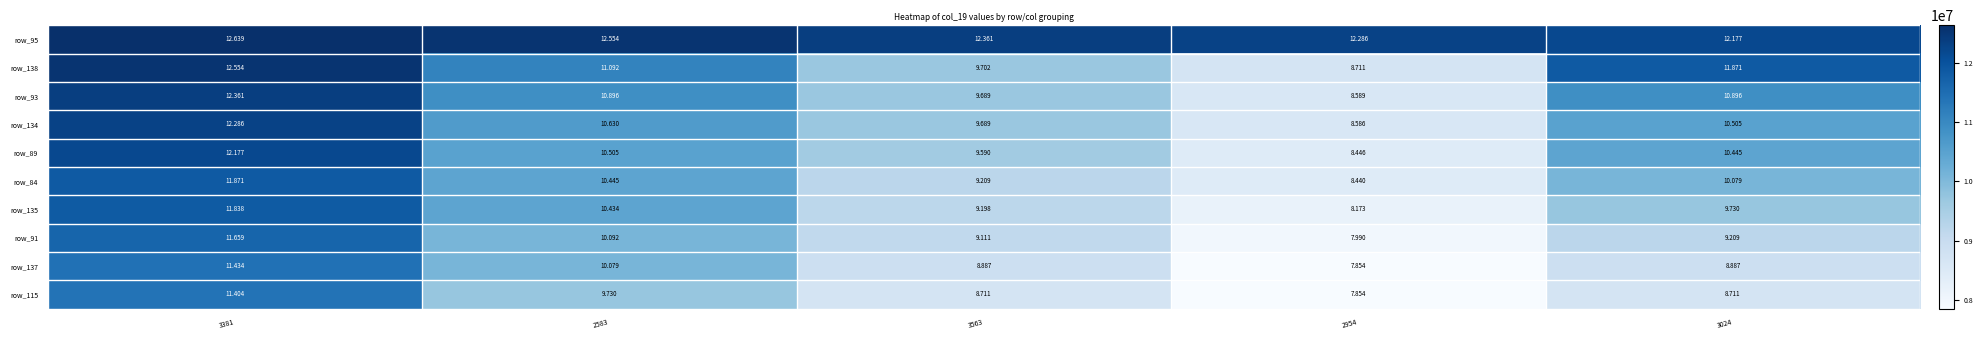

Which series has the widest spread of values?

row_138